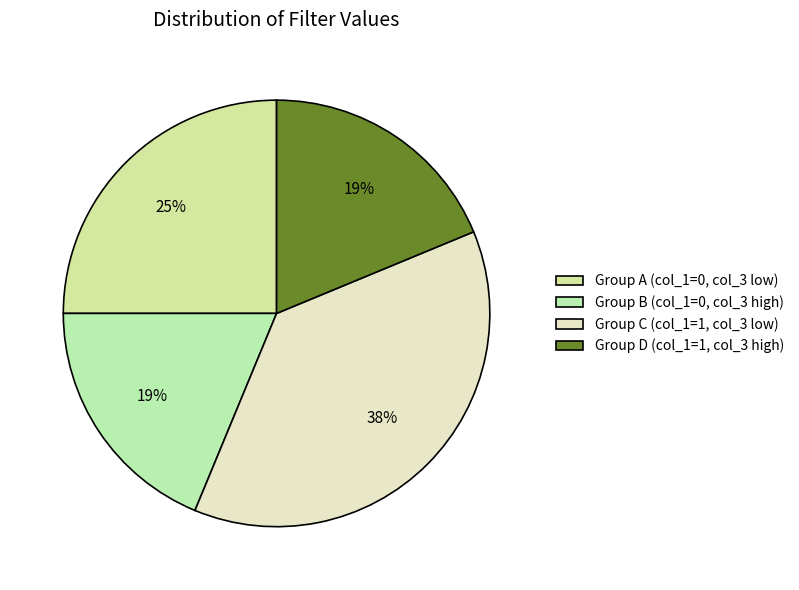

To the nearest percent, what is the average slice percentage?

25%